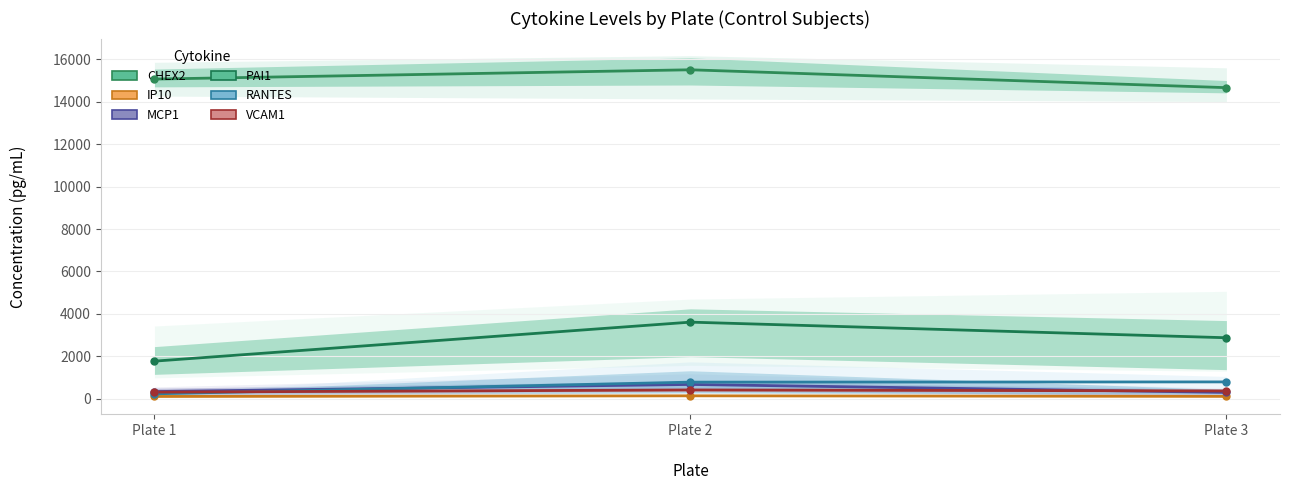

What is the value of the VCAM1 point at the 3rd from the left?

366.1